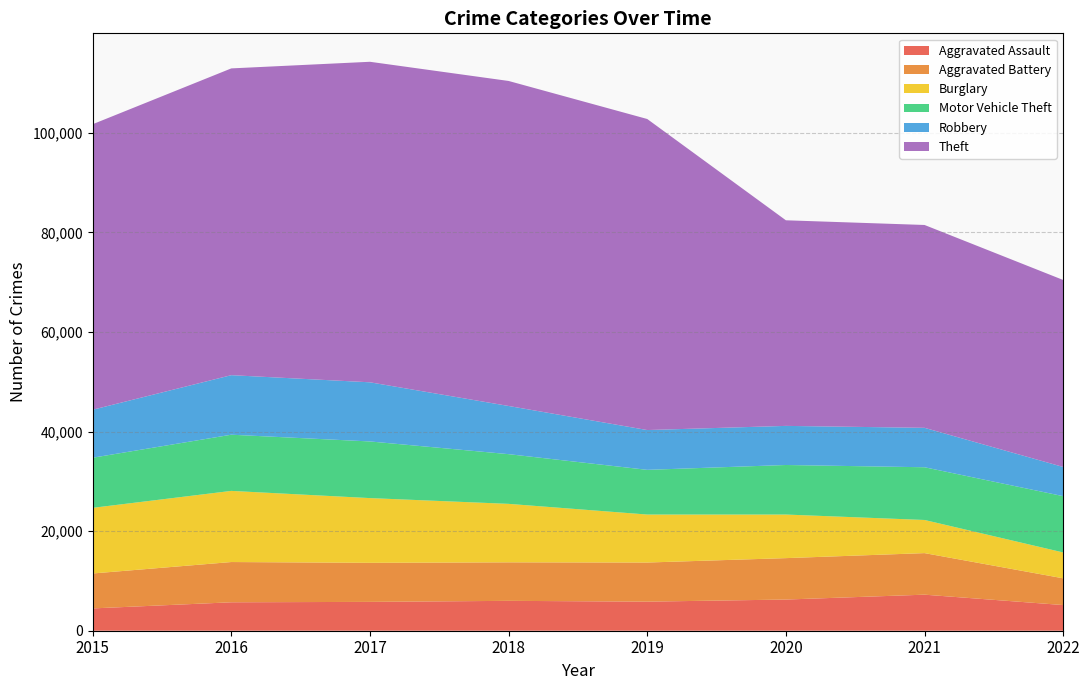

Reading left to right, what are all the values shown in this chart?

Aggravated Assault: 2015=4480	2016=5712	2017=5793	2018=6001	2019=5840	2020=6263	2021=7241	2022=5154
Aggravated Battery: 2015=7018	2016=8085	2017=7845	2018=7735	2019=7857	2020=8319	2021=8348	2022=5372
Burglary: 2015=13184	2016=14289	2017=13001	2018=11746	2019=9639	2020=8754	2021=6655	2022=5194
Motor Vehicle Theft: 2015=10068	2016=11286	2017=11380	2018=9983	2019=8978	2020=9953	2021=10591	2022=11309
Robbery: 2015=9638	2016=11960	2017=11880	2018=9679	2019=7994	2020=7855	2021=7920	2022=5862
Theft: 2015=57350	2016=61618	2017=64380	2018=65282	2019=62478	2020=41297	2021=40745	2022=37560